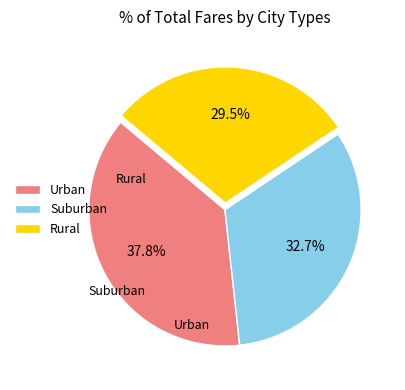

What percentage do Urban and Suburban together represent?

70.5%